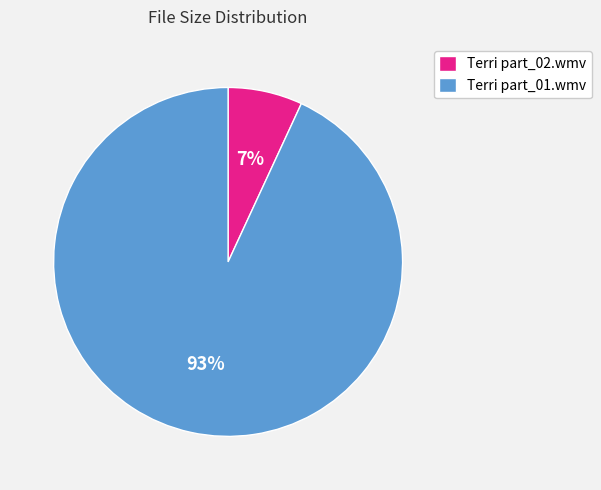

To the nearest percent, what is the difference between the Terri part_01.wmv and Terri part_02.wmv slice percentages?

86%